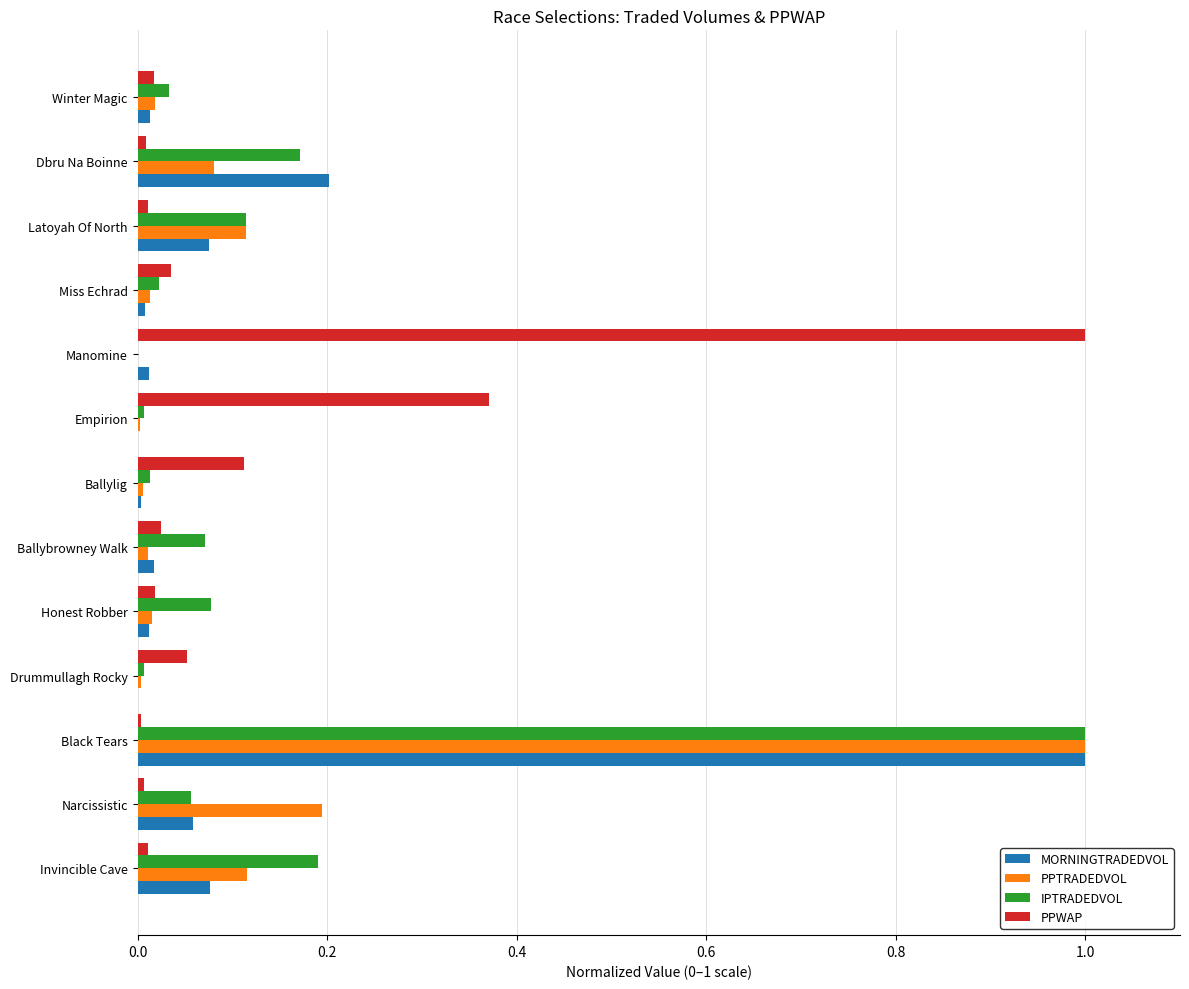

What is the sum of all MORNINGTRADEDVOL values?

1.5